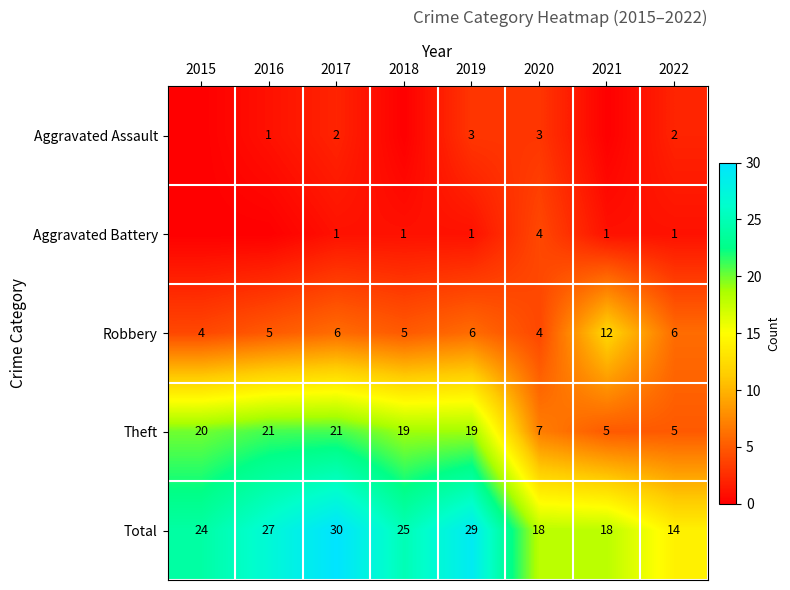

What is the approximate value of Total at 2015, to the nearest 5?

25